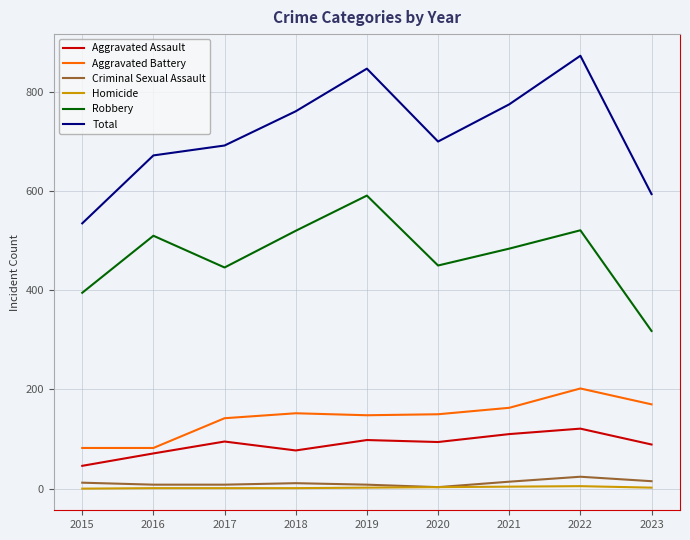

True or false: Robbery has a value of 521 at 2022.

True